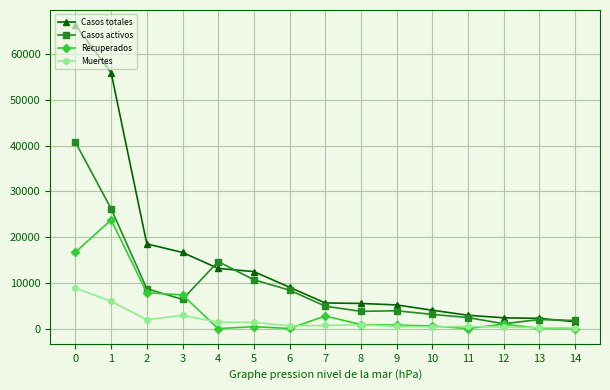

Does the chart display data point markers on the line(s)?

Yes